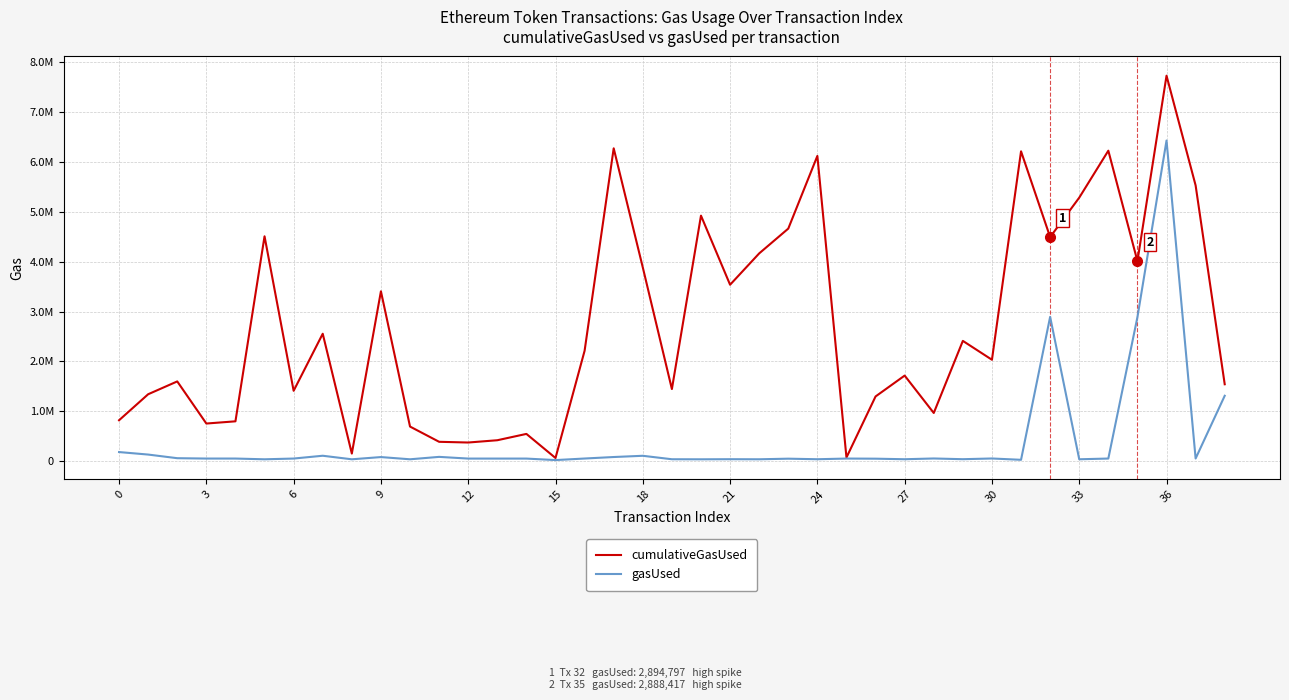

True or false: cumulativeGasUsed and gasUsed intersect in this chart.

False